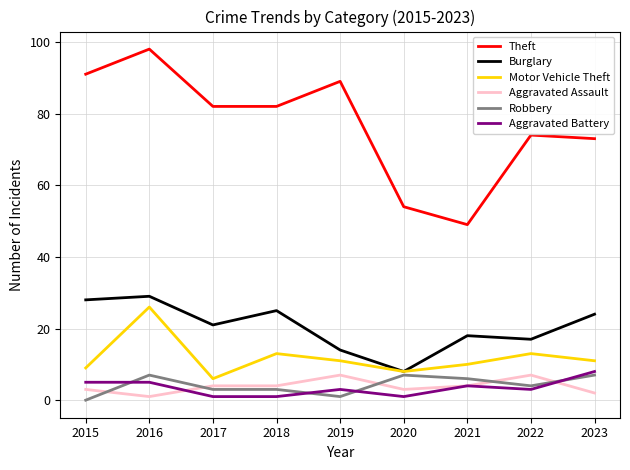

Reading left to right, what are all the values shown in this chart?

Theft: 2015=91	2016=98	2017=82	2018=82	2019=89	2020=54	2021=49	2022=74	2023=73
Burglary: 2015=28	2016=29	2017=21	2018=25	2019=14	2020=8	2021=18	2022=17	2023=24
Motor Vehicle Theft: 2015=9	2016=26	2017=6	2018=13	2019=11	2020=8	2021=10	2022=13	2023=11
Aggravated Assault: 2015=3	2016=1	2017=4	2018=4	2019=7	2020=3	2021=4	2022=7	2023=2
Robbery: 2015=0	2016=7	2017=3	2018=3	2019=1	2020=7	2021=6	2022=4	2023=7
Aggravated Battery: 2015=5	2016=5	2017=1	2018=1	2019=3	2020=1	2021=4	2022=3	2023=8